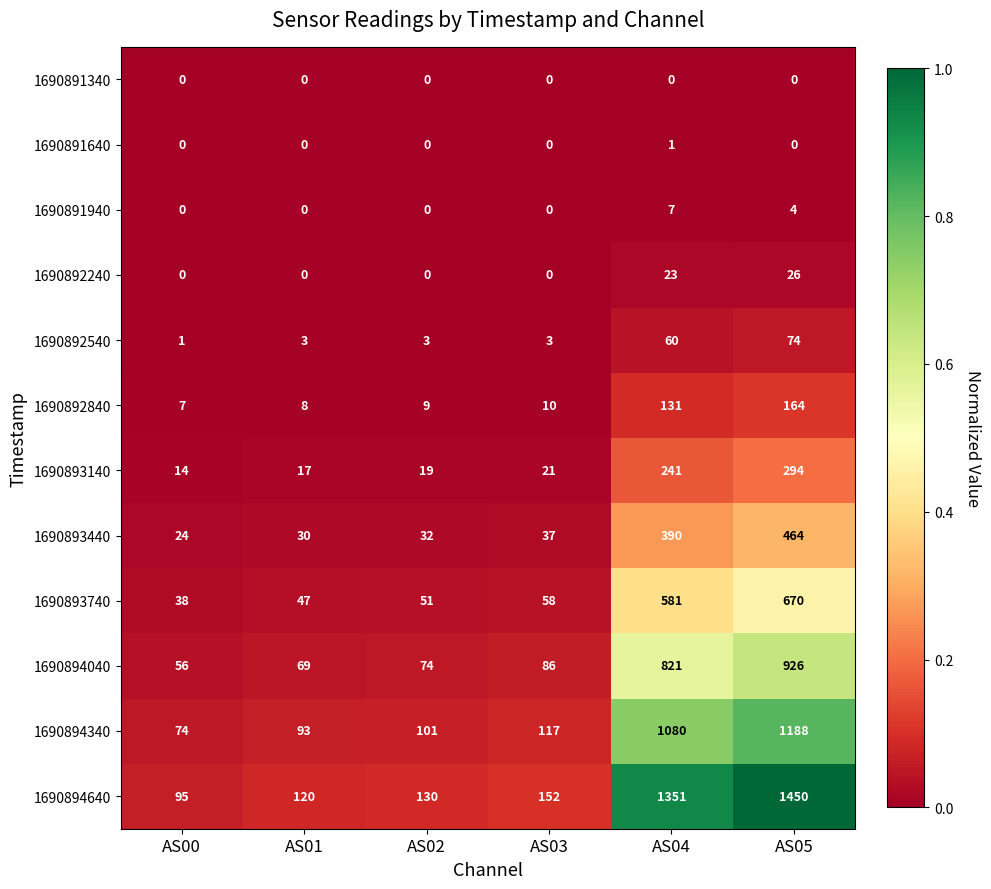

How many distinct data groups are displayed?

12